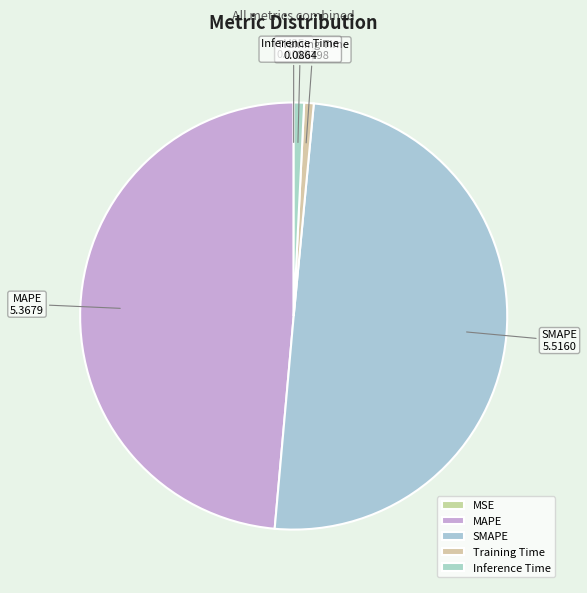

Is it true that SMAPE is 38% of the pie?

False